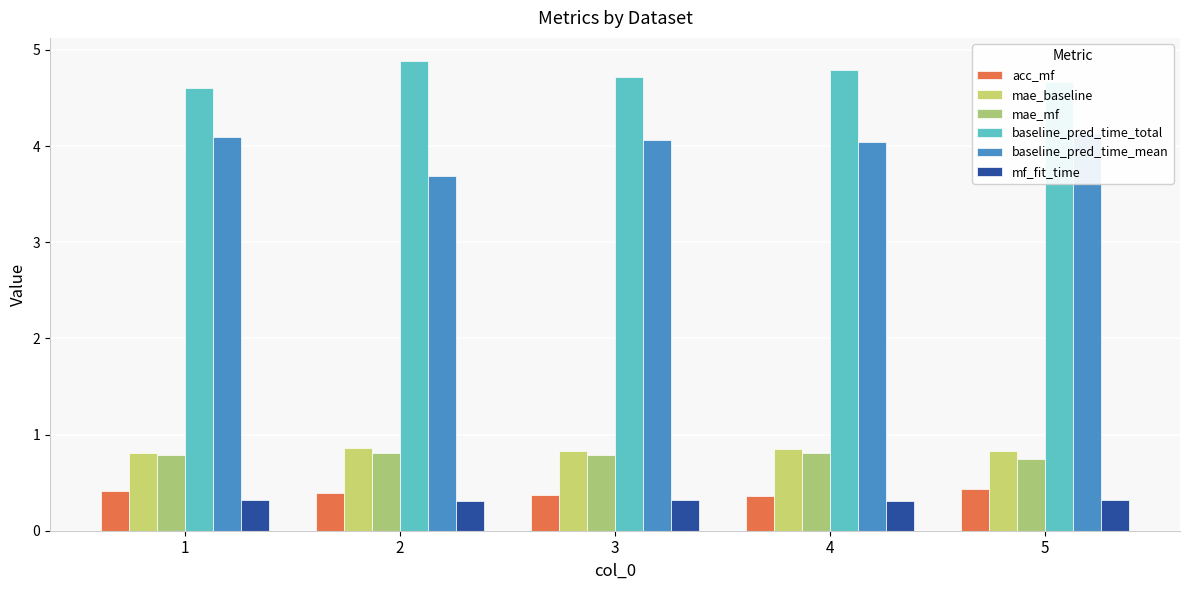

Reading left to right, transcribe all the data shown in this chart.

acc_mf: 0.4	0.4	0.4	0.4	0.4
mae_baseline: 0.8	0.9	0.8	0.8	0.8
mae_mf: 0.8	0.8	0.8	0.8	0.7
baseline_pred_time_total: 4.6	4.9	4.7	4.8	4.7
baseline_pred_time_mean: 4.1	3.7	4.1	4.0	4.1
mf_fit_time: 0.3	0.3	0.3	0.3	0.3